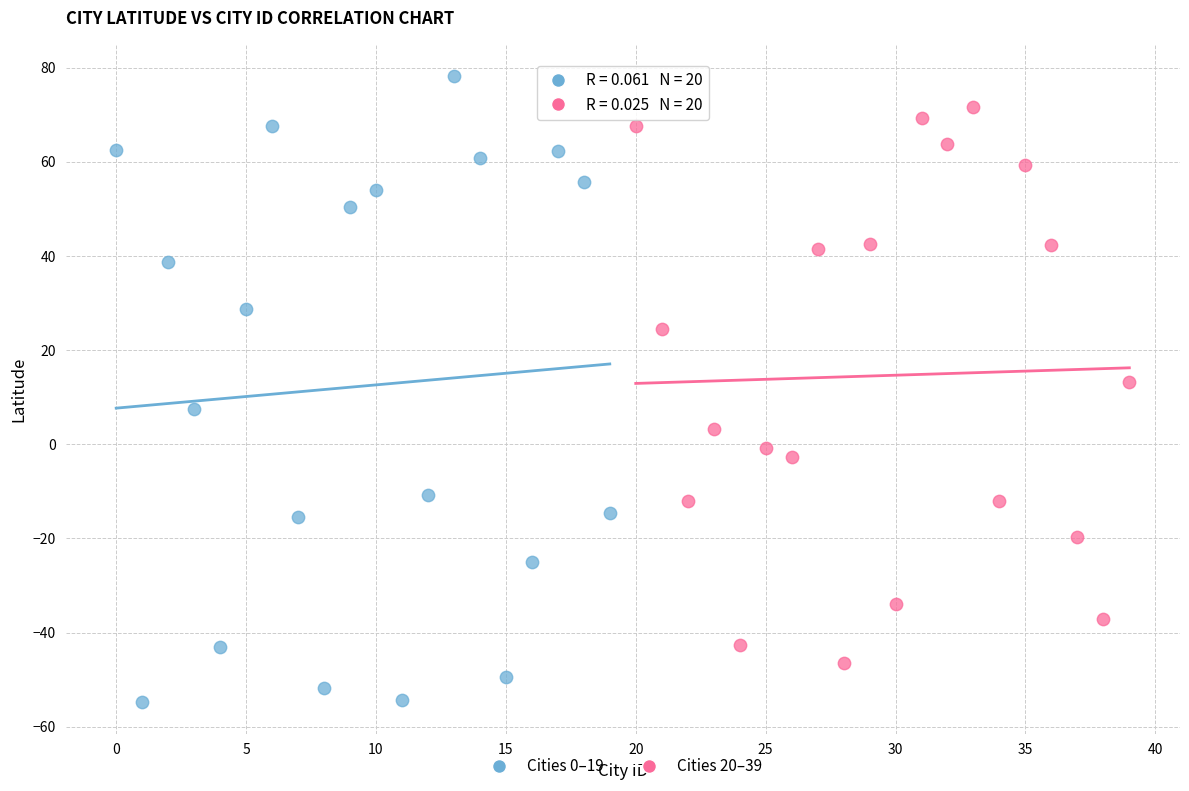

Which series contains the highest Y value?

Cities 0–19